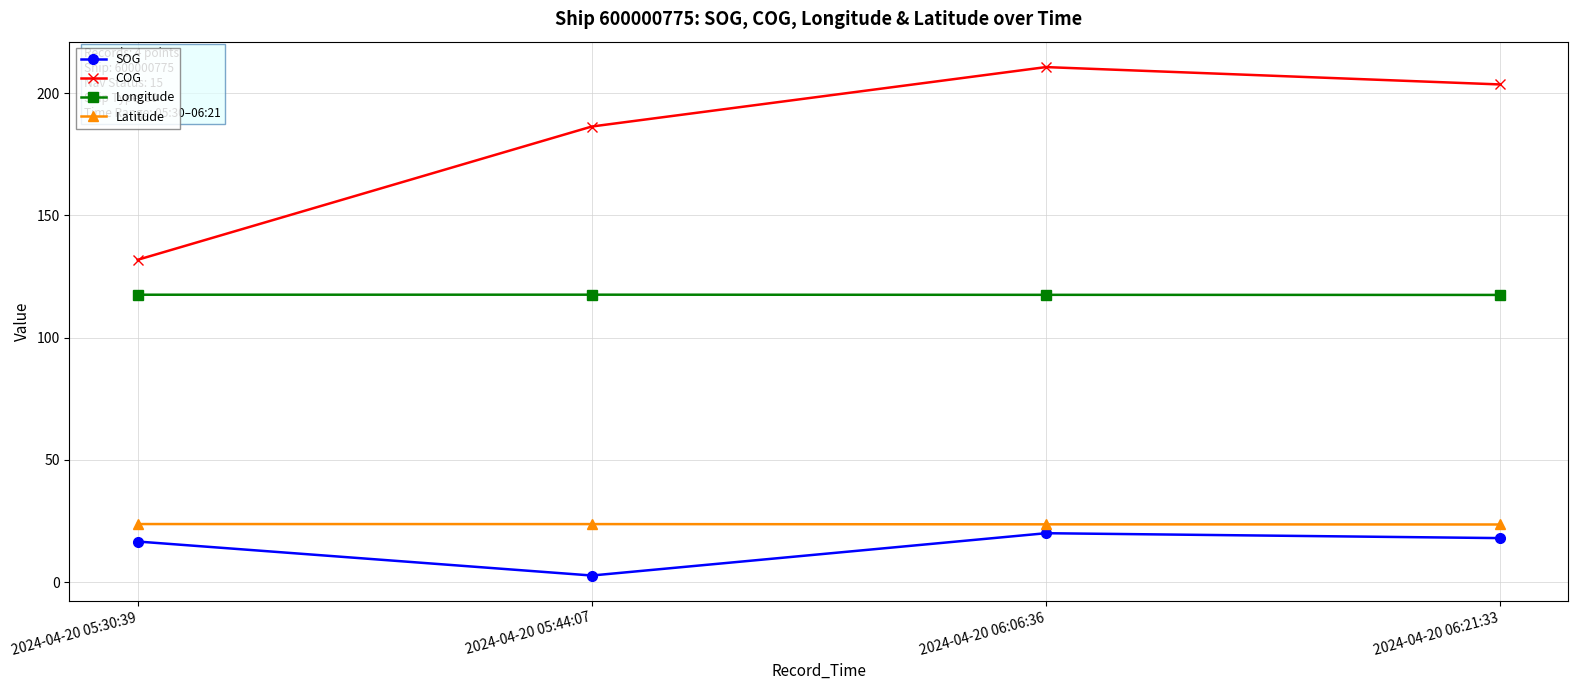

What is the difference between the maximum and minimum values in the SOG series?

17.3